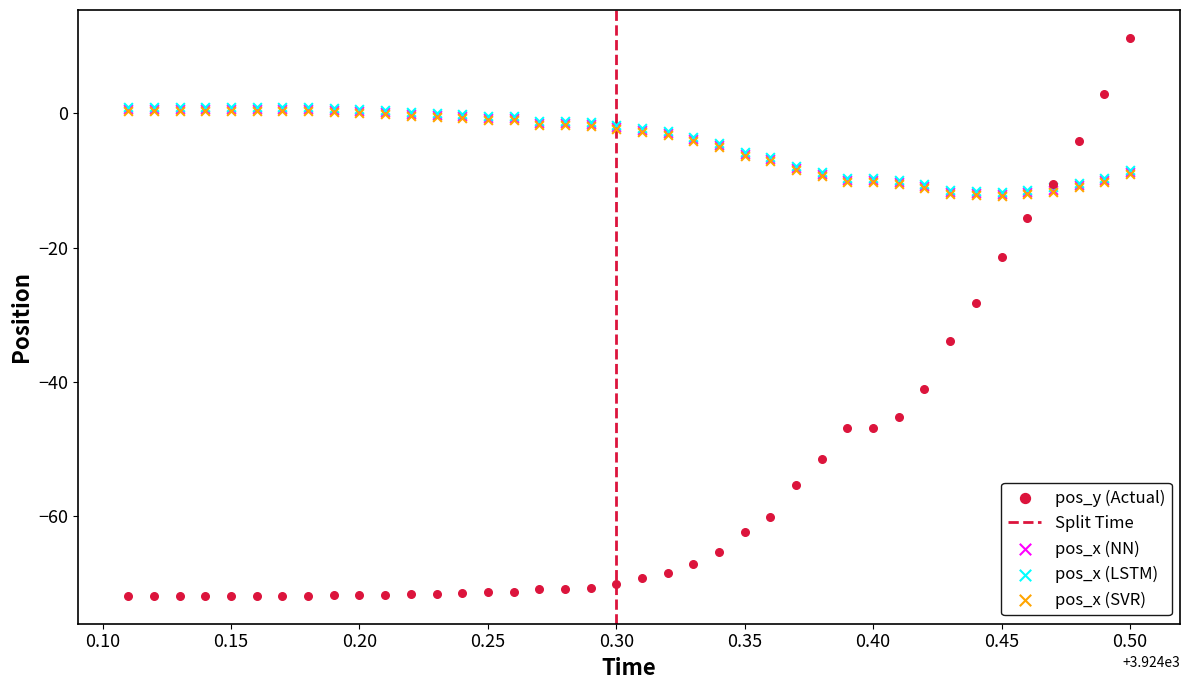

Which series has the largest Y range (max minus min)?

pos_y (Actual)